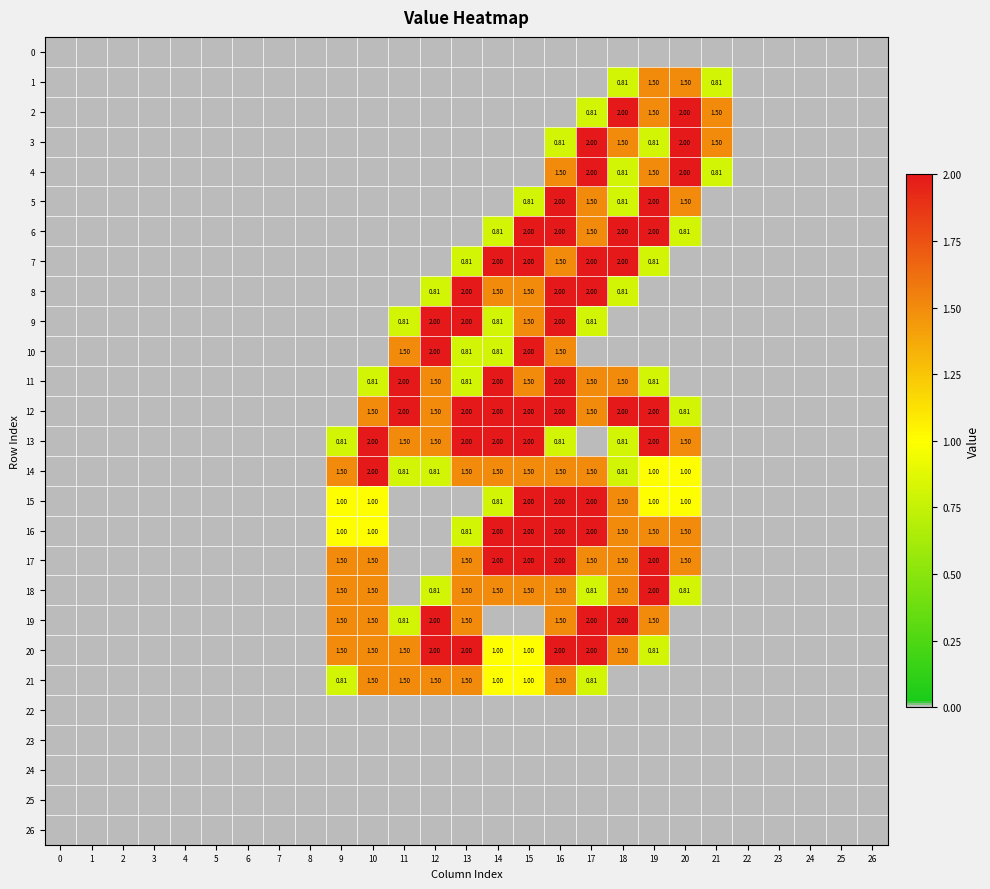

Is the value of 11 at 17 greater than the value of 19 at 11?

Yes